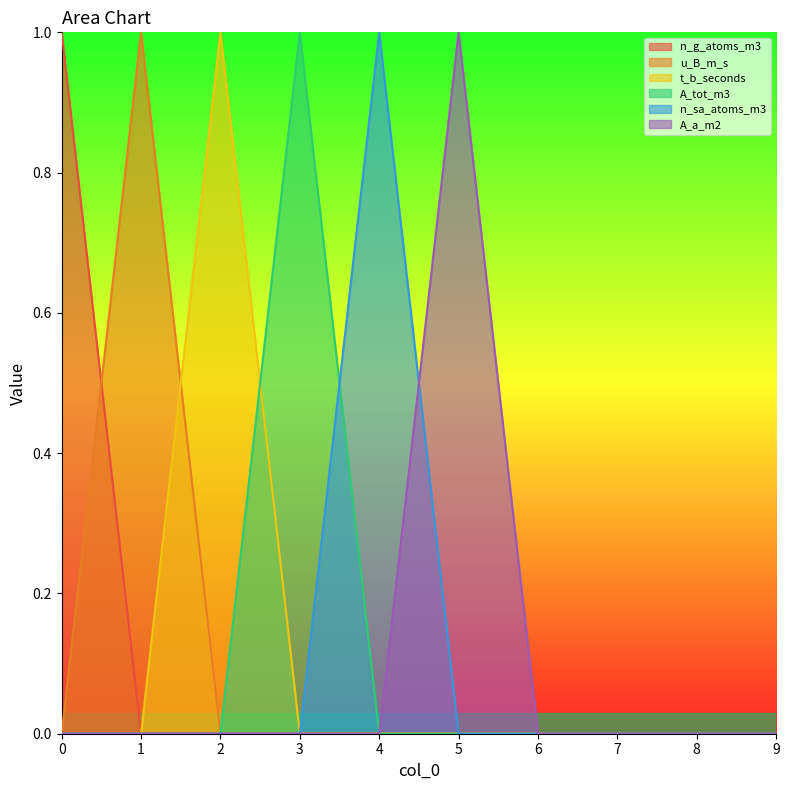

Count the number of categories in the chart.

10